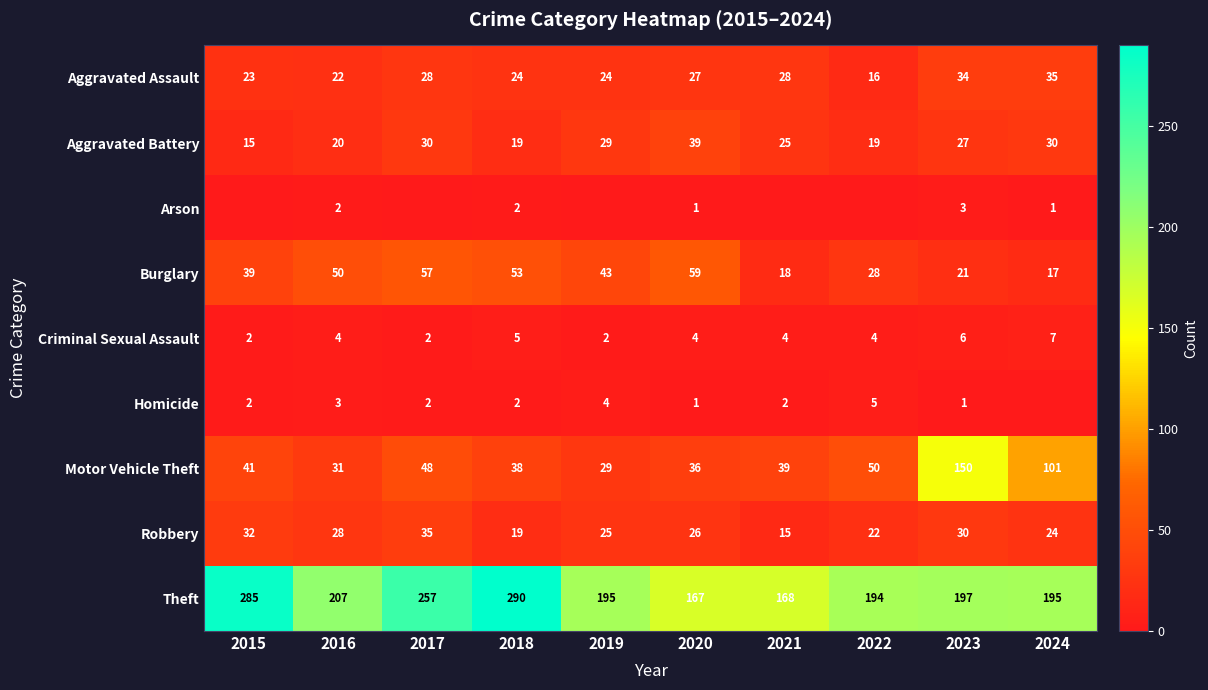

What value does the Burglary series have at 2024, to the nearest 10?

20